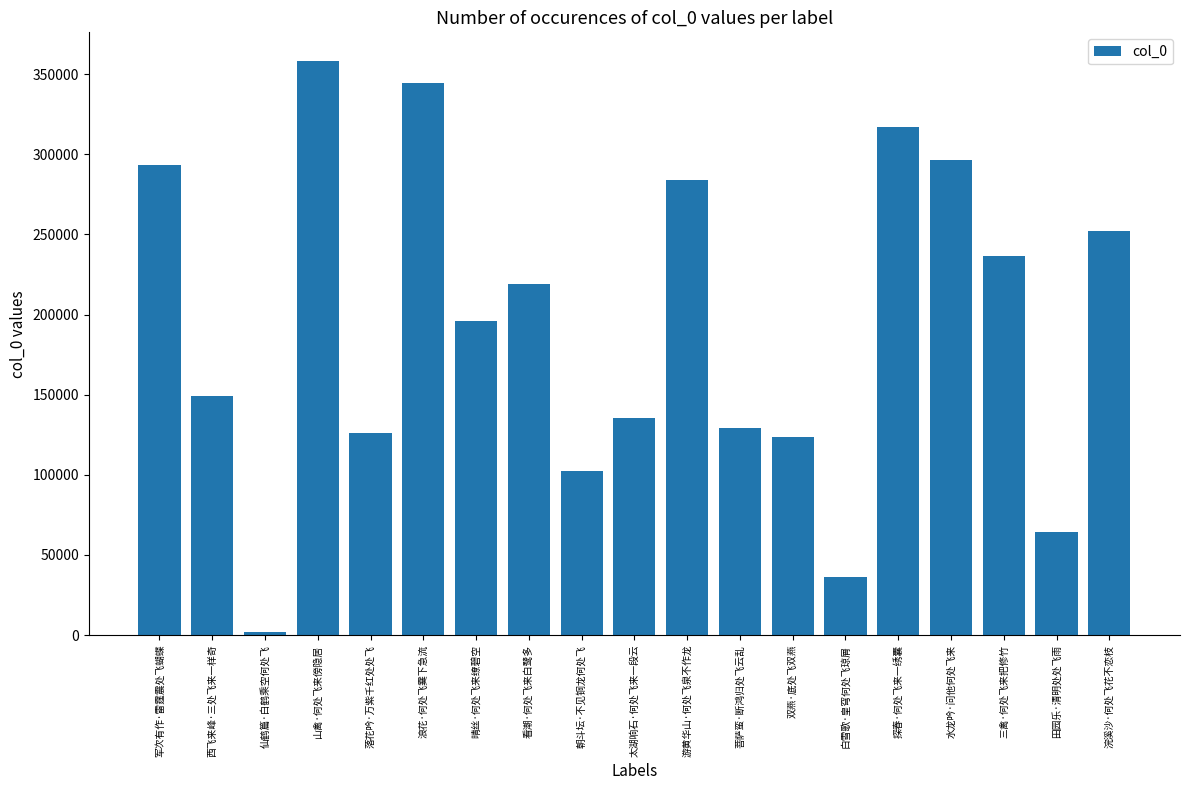

What position from the right is 浣溪沙·何处飞花不恋枝?

1